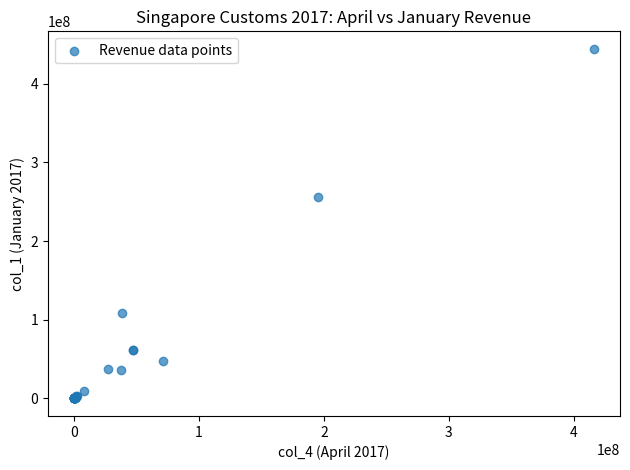

What Y value in the scatter plot is closest to 222048796?

255359209.4